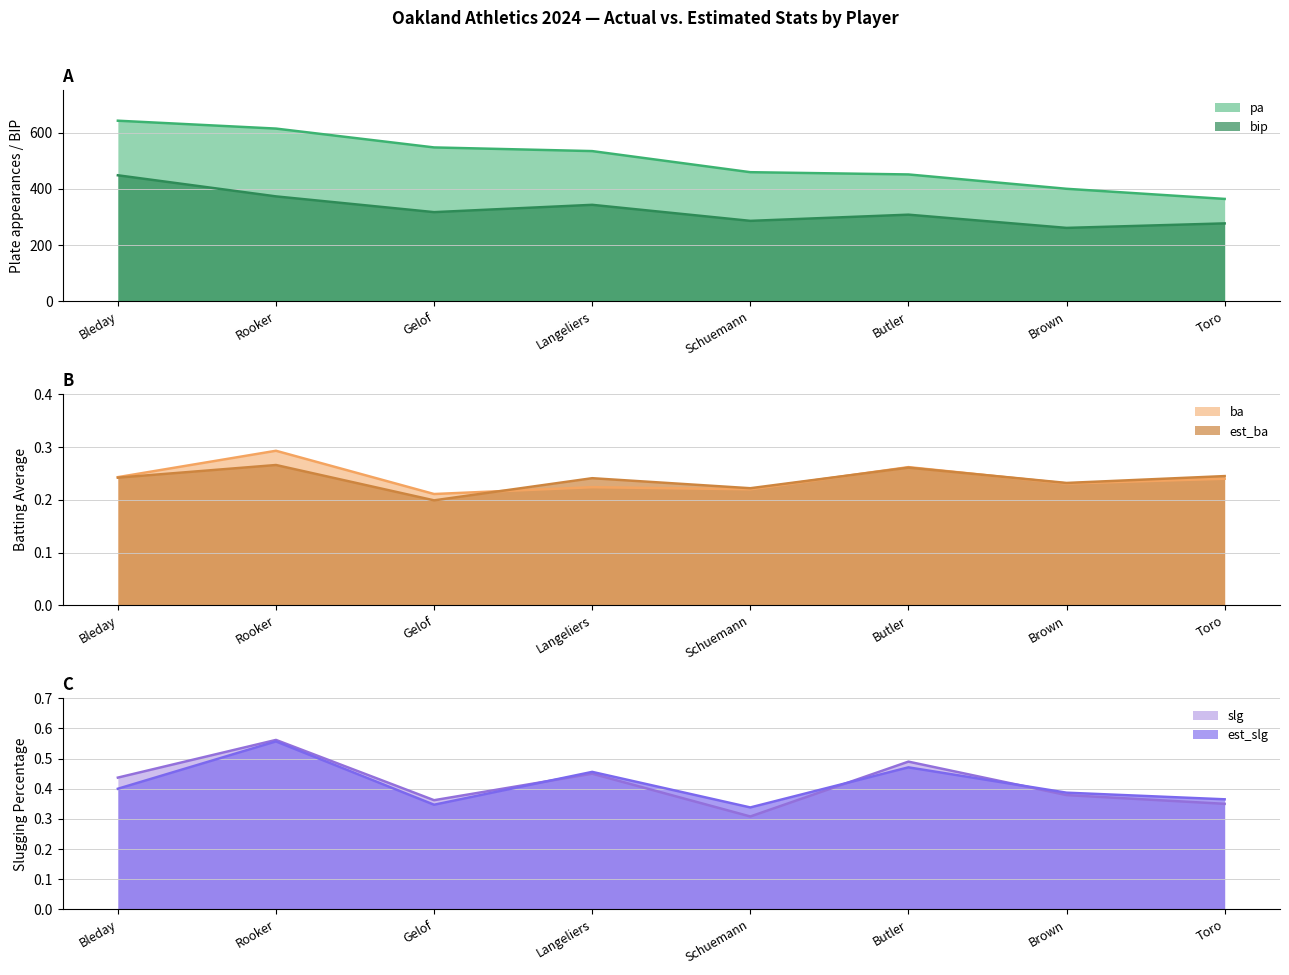

Does the chart have visible grid lines?

Yes